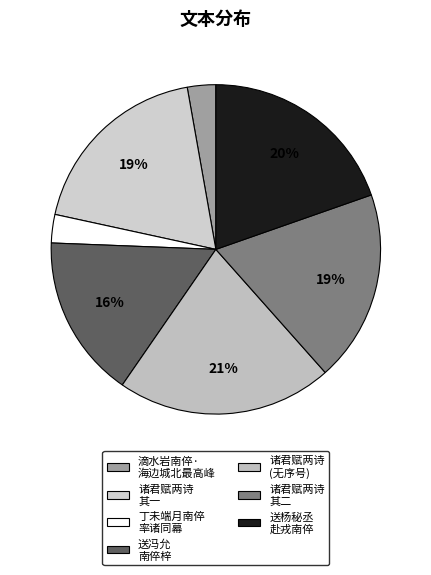

How many segments does this pie chart have?

7